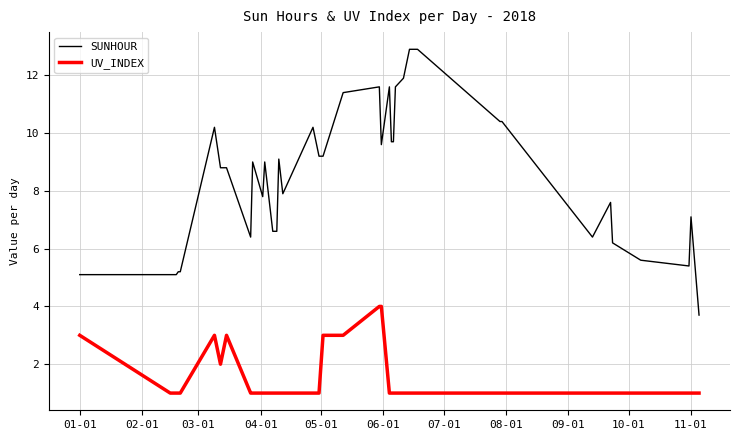

True or false: SUNHOUR and UV_INDEX cross at least once.

False